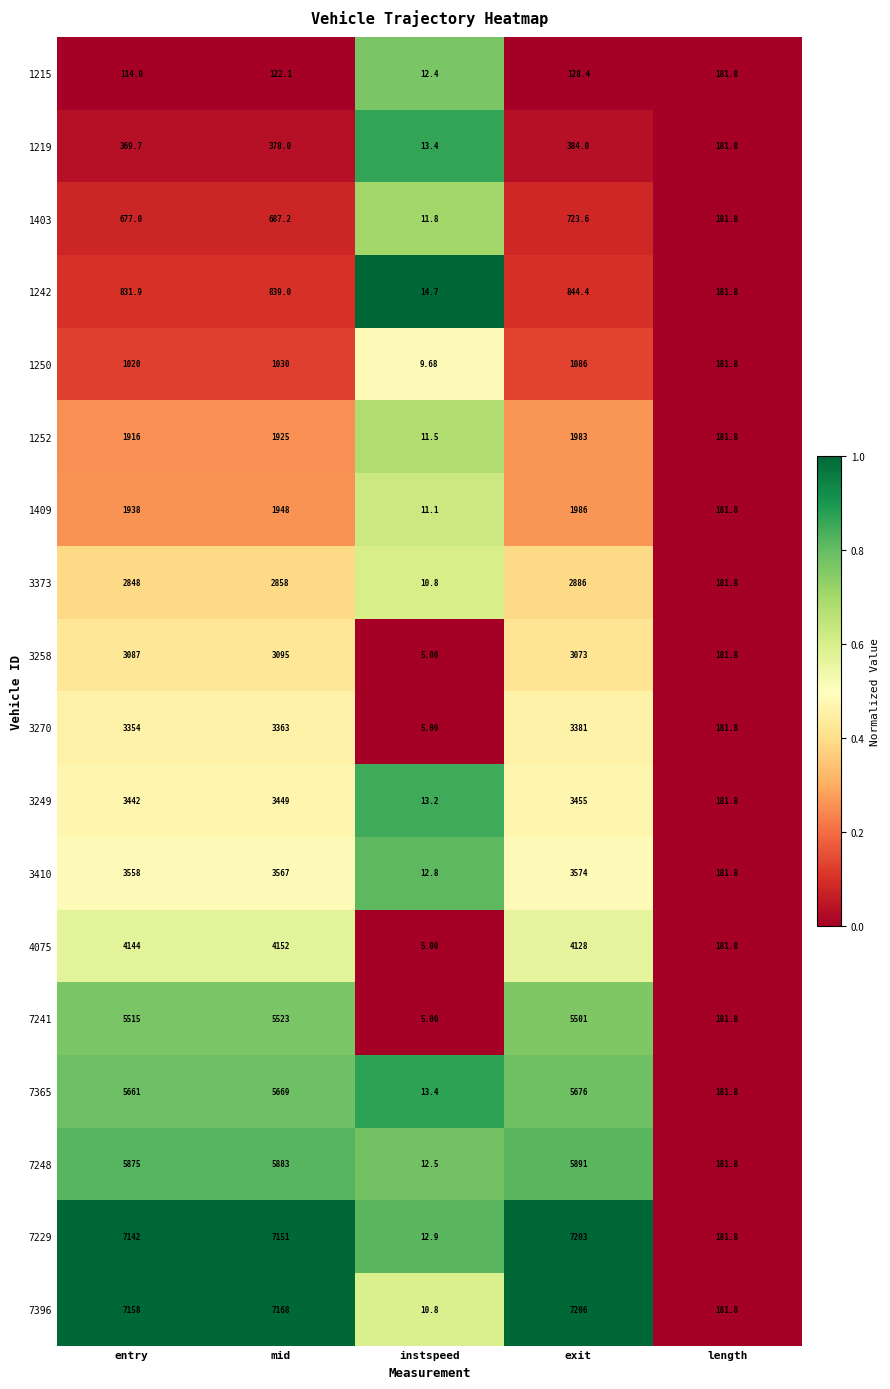

At which label is 1242 closest to 429?

length